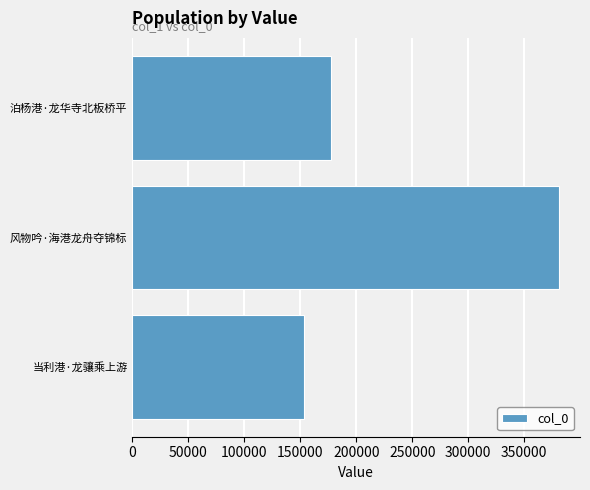

Rank the categories by value from highest to lowest.

风物吟·海港龙舟夺锦标, 泊杨港·龙华寺北板桥平, 当利港·龙骧乘上游